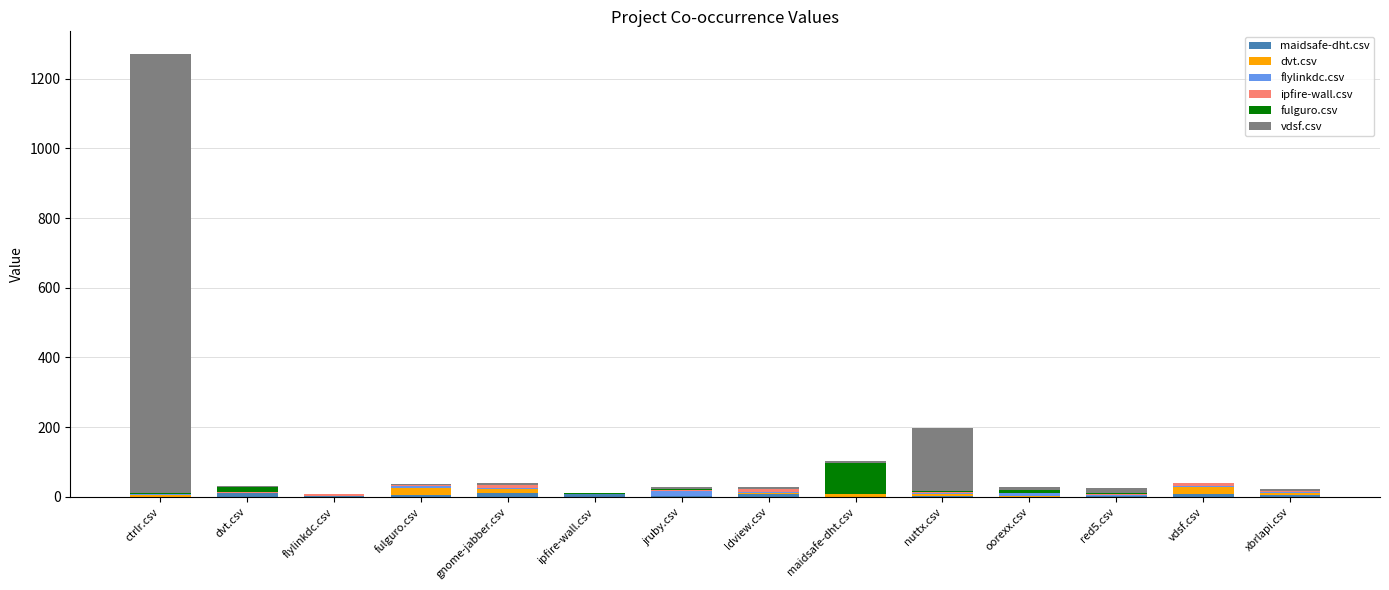

Rank the series by their maximum value, from lowest to highest.

ipfire-wall.csv, maidsafe-dht.csv, flylinkdc.csv, dvt.csv, fulguro.csv, vdsf.csv